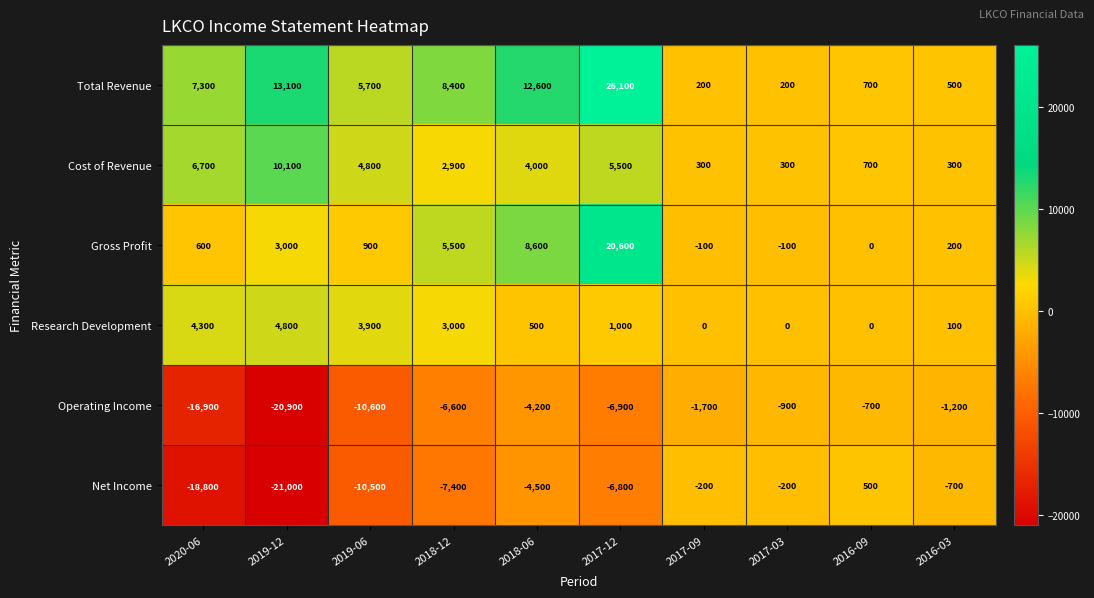

Which series has the largest total across all categories?

Total Revenue